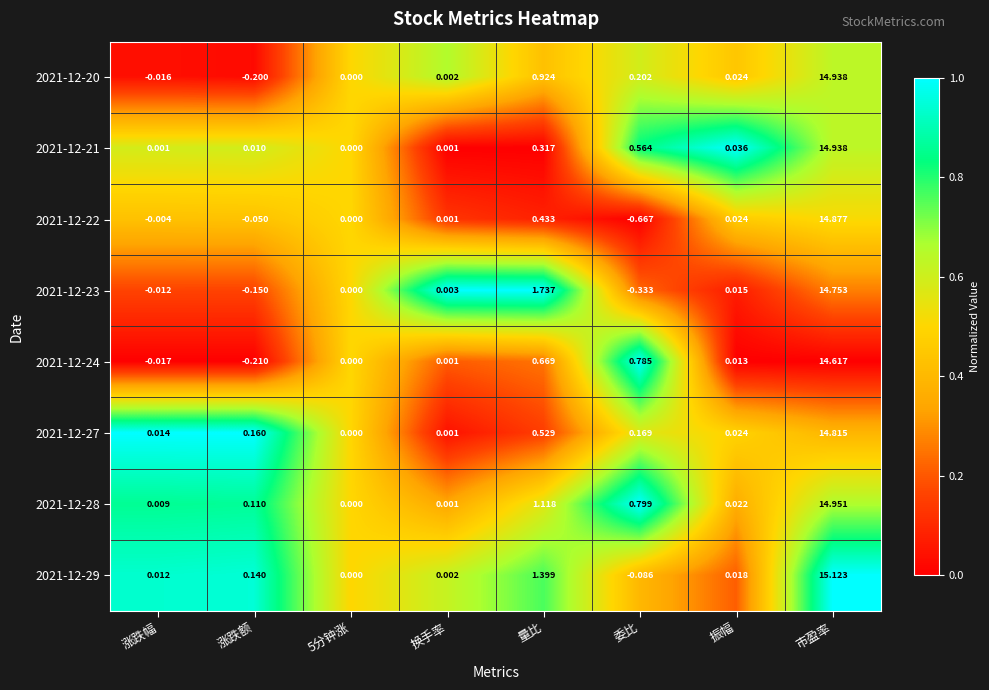

At which category is the sum across all series the highest?

市盈率